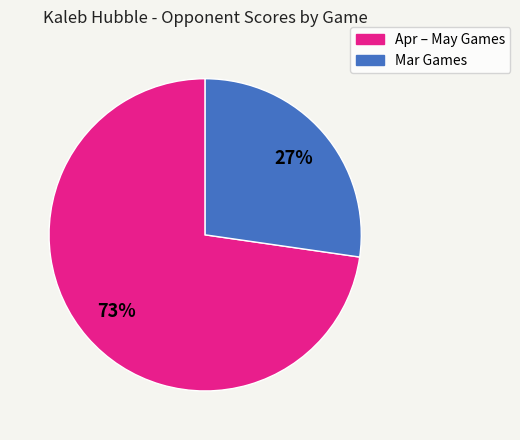

How many slices are in this pie chart?

2